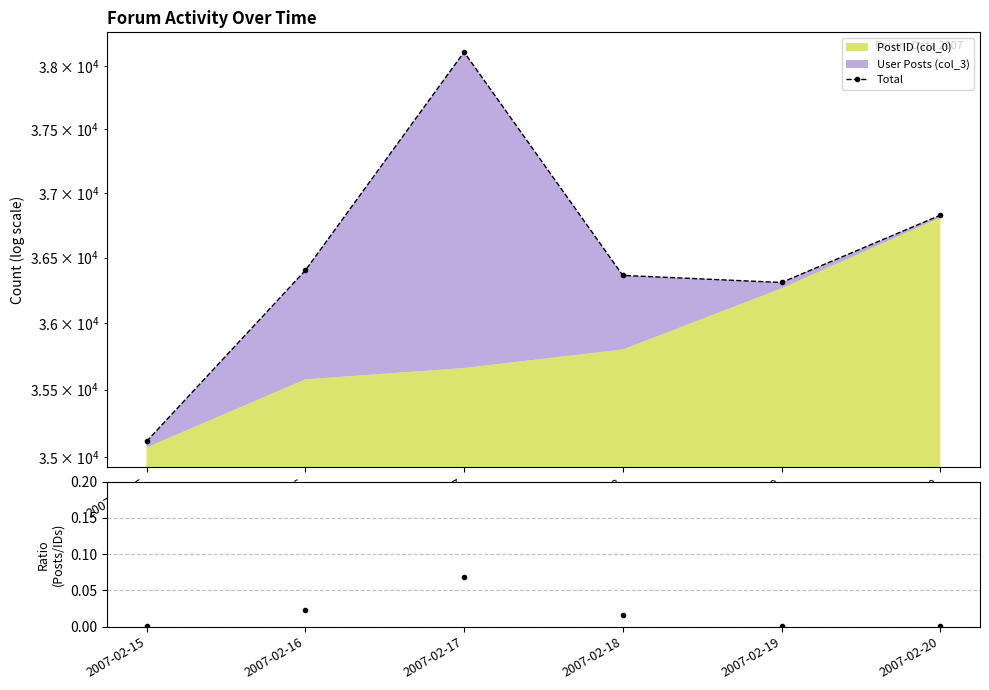

At which category does the data reach its first local peak?

2007-02-17